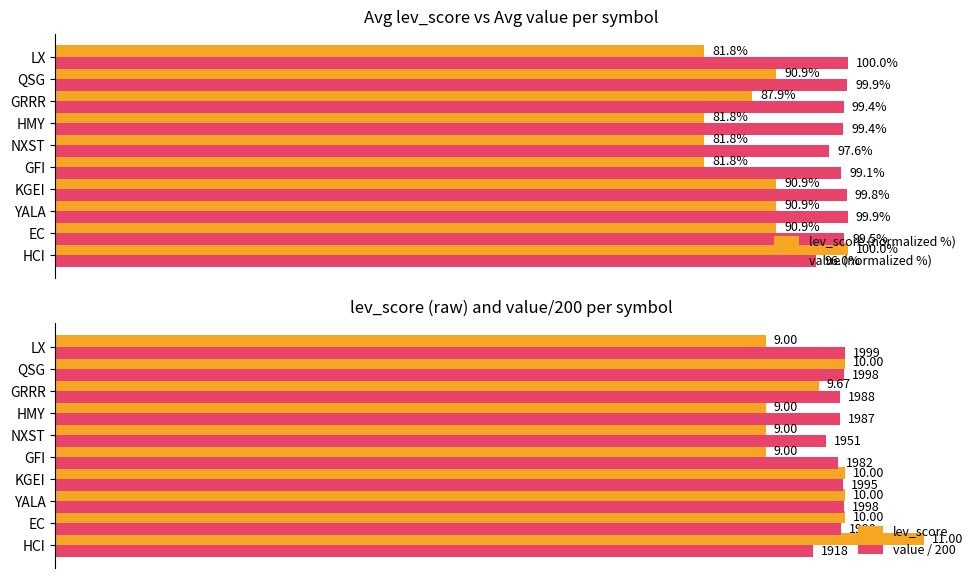

Is the value of value (normalized %) at LX greater than the value of lev_score (normalized %) at NXST?

Yes